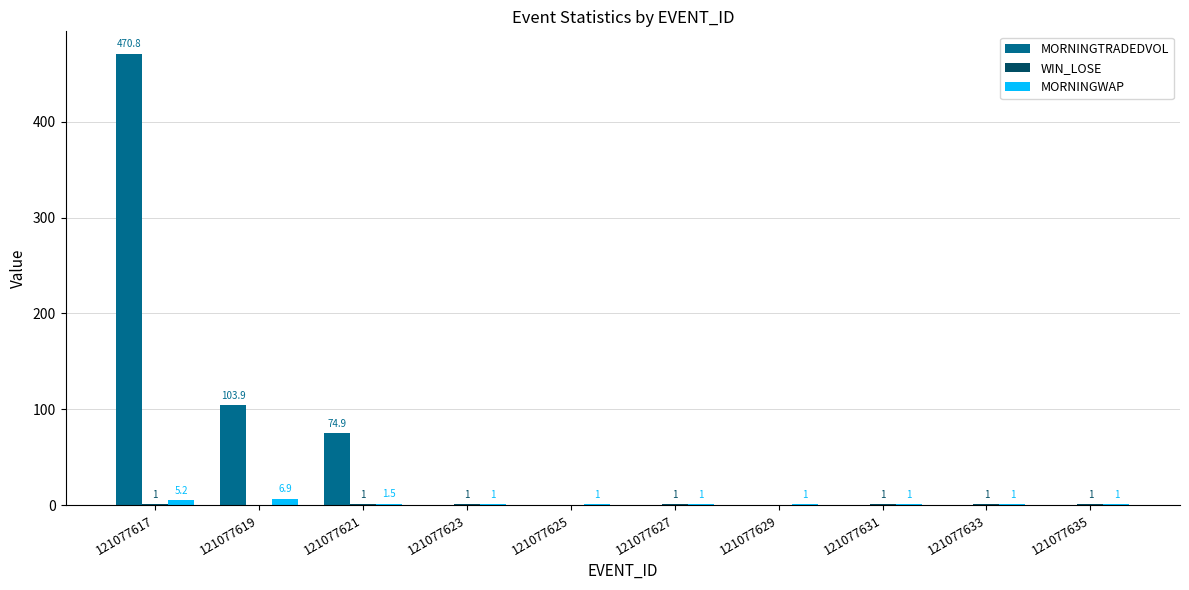

What is the total value across all series at 121077623?

2.0